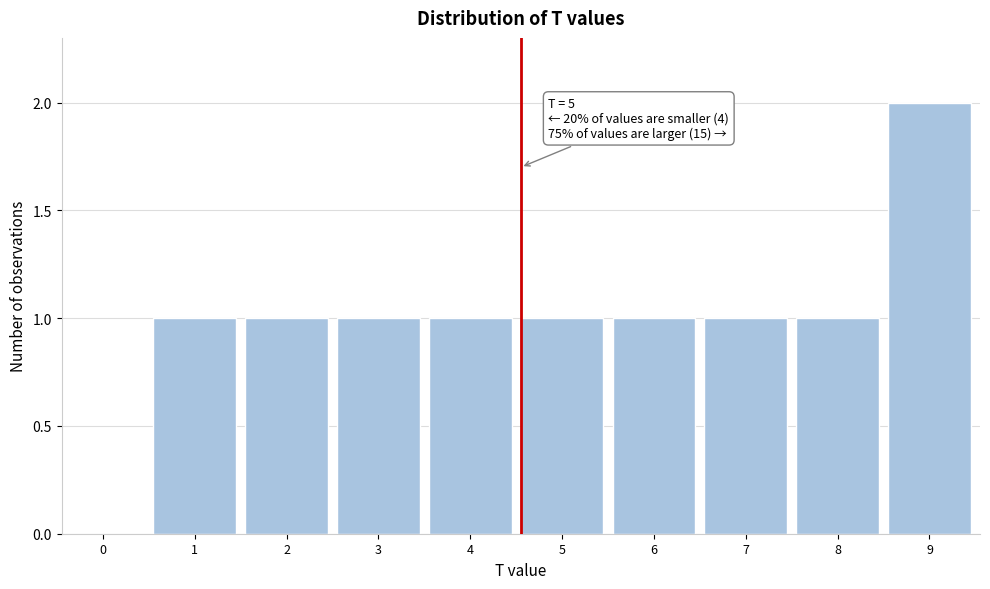

Reading left to right, transcribe all the data shown in this chart.

0=0	1=1	2=1	3=1	4=1	5=1	6=1	7=1	8=1	9=2